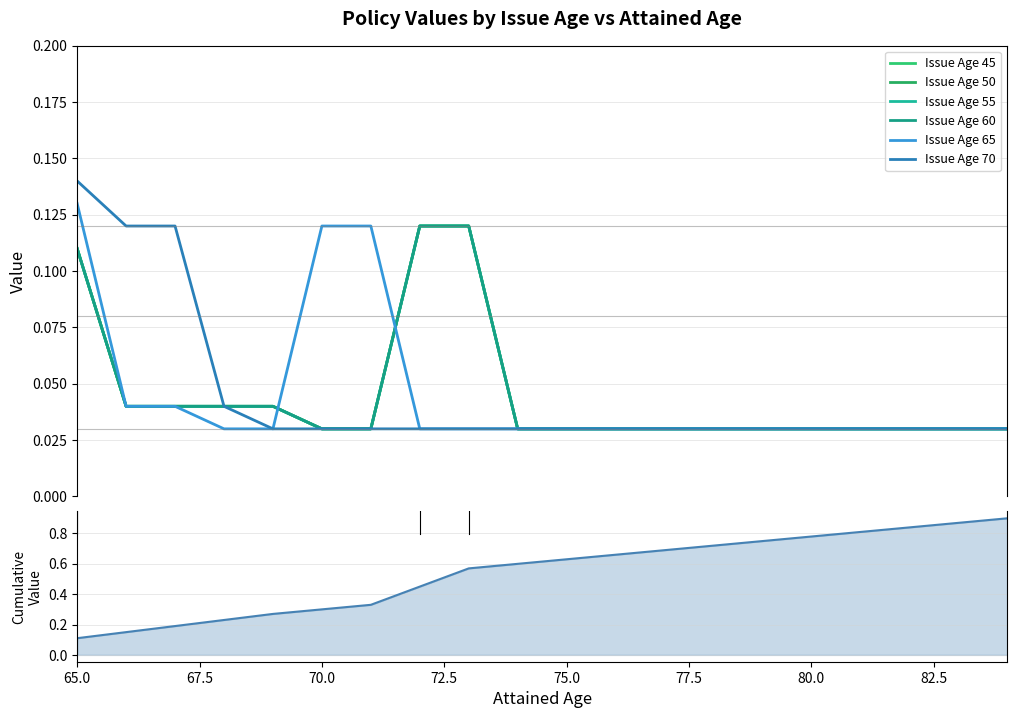

Rank the series by their maximum value, from lowest to highest.

Issue Age 45, Issue Age 50, Issue Age 55, Issue Age 60, Issue Age 65, Issue Age 70